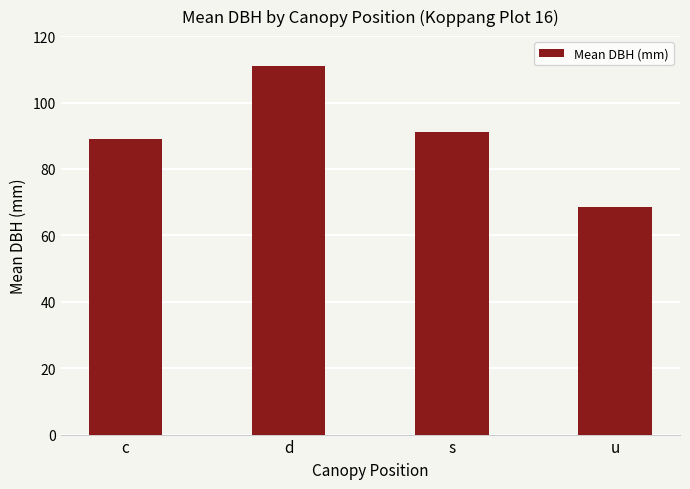

What position from the right is d?

3